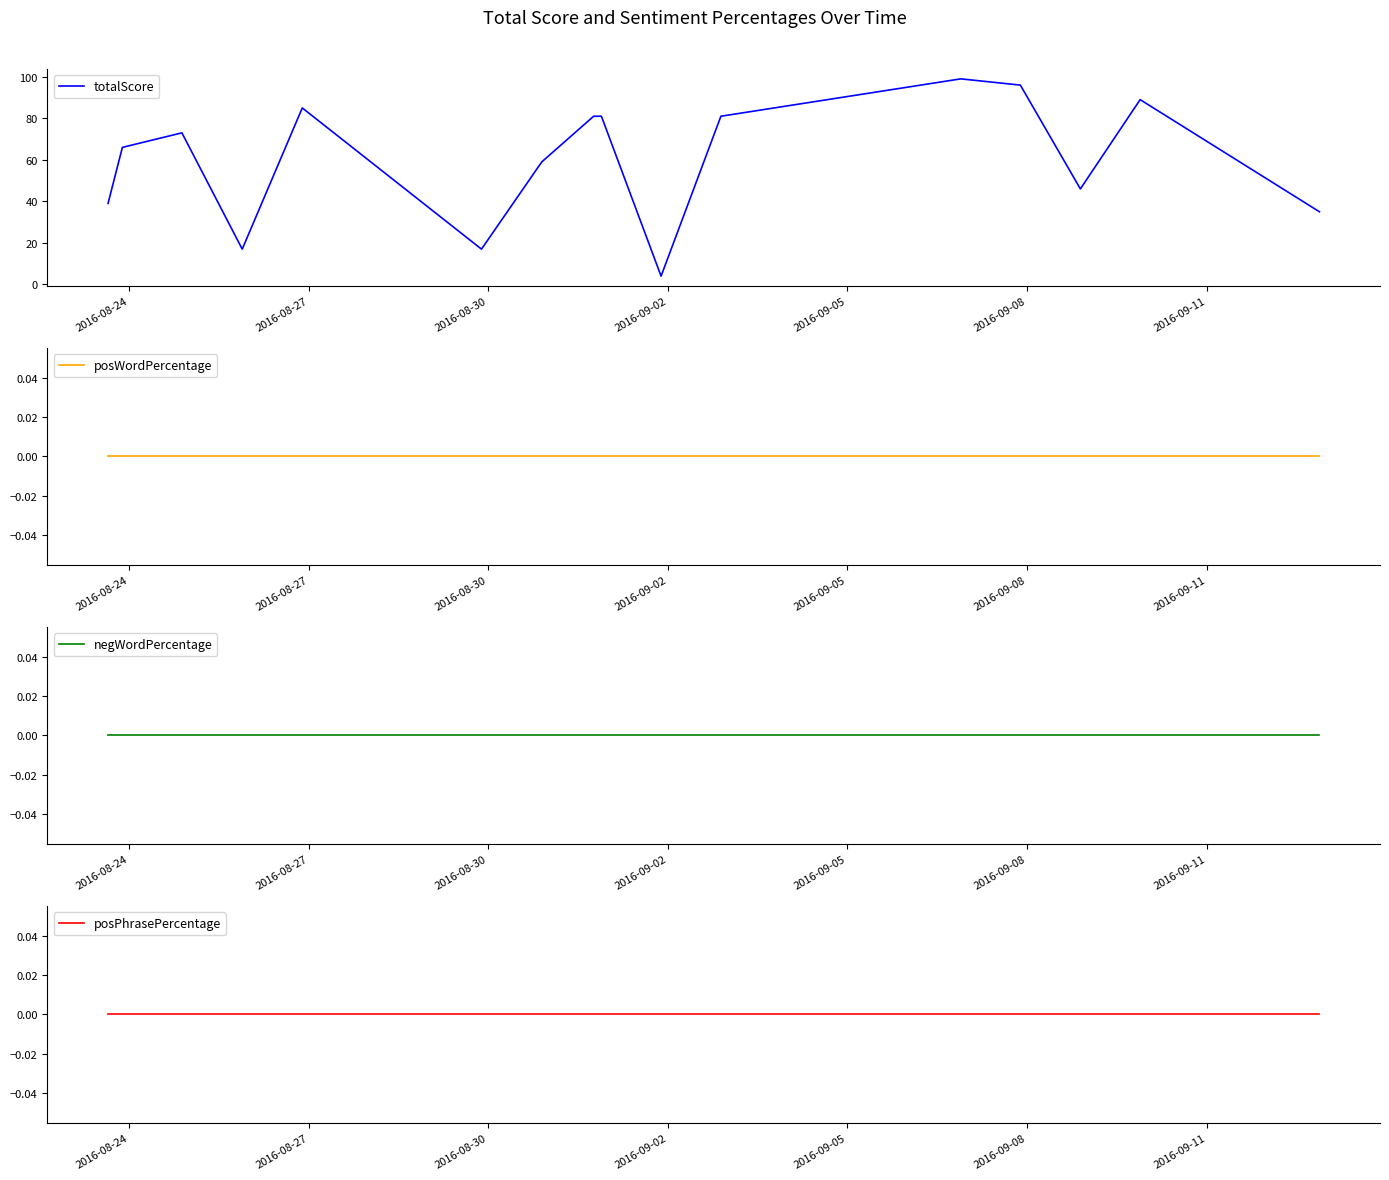

What is the highest value of the totalScore series?

99